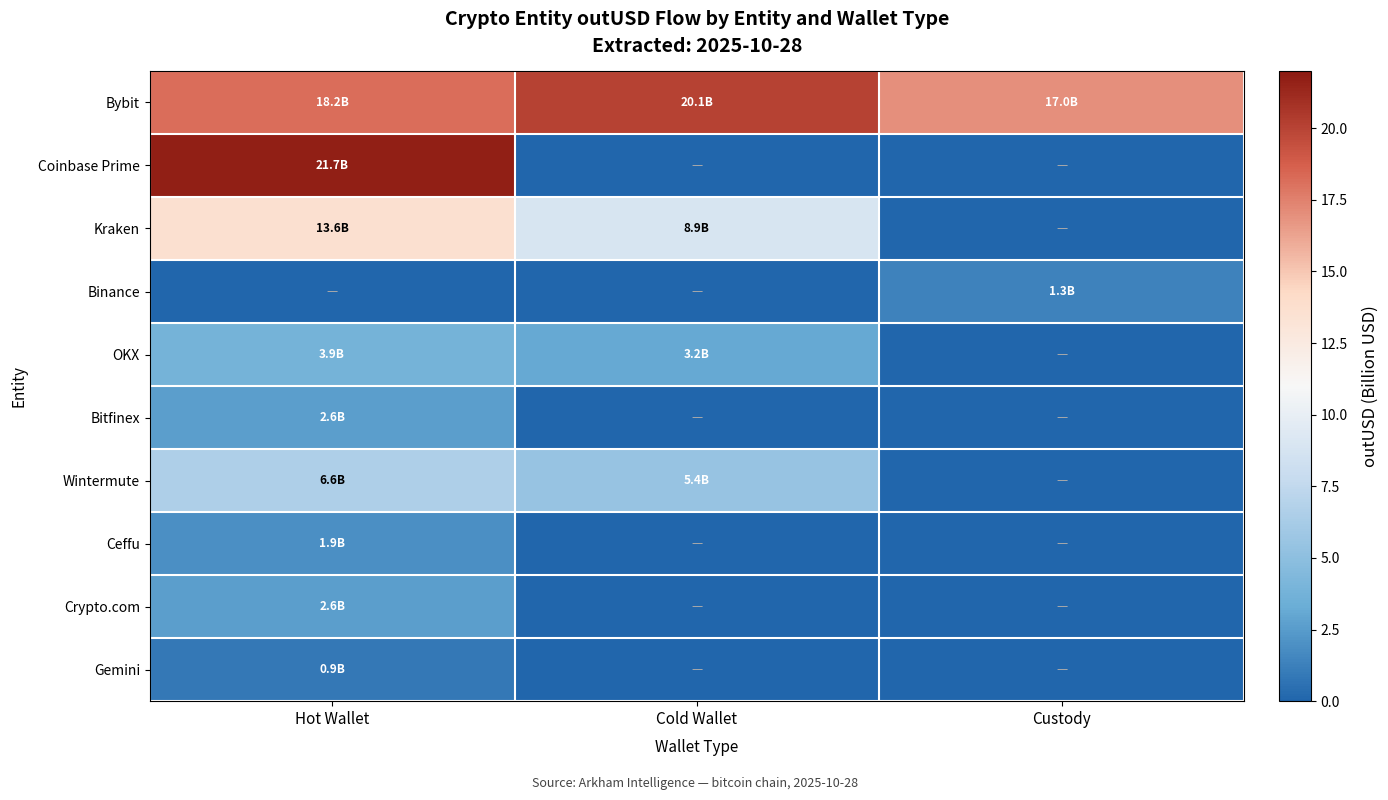

Which series has the largest total across all categories?

Bybit